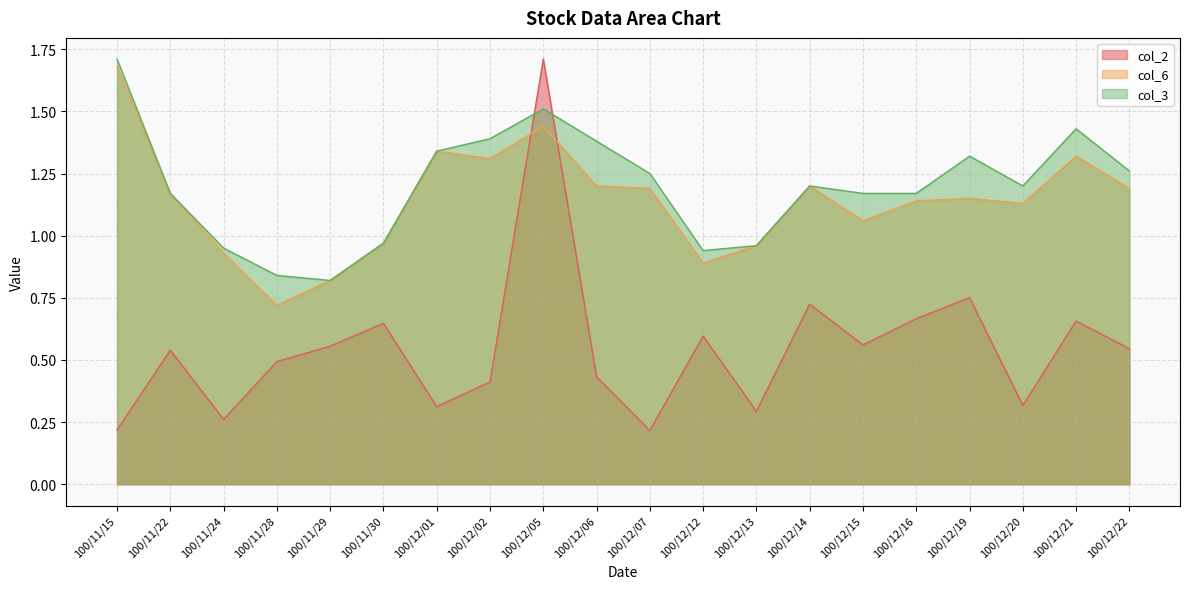

At which category does col_3 reach its first local peak?

100/12/05